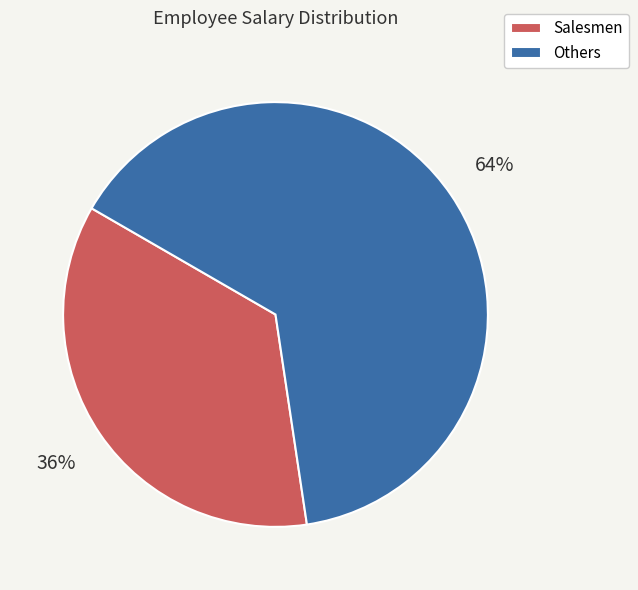

To the nearest percent, what portion does Others represent?

64%